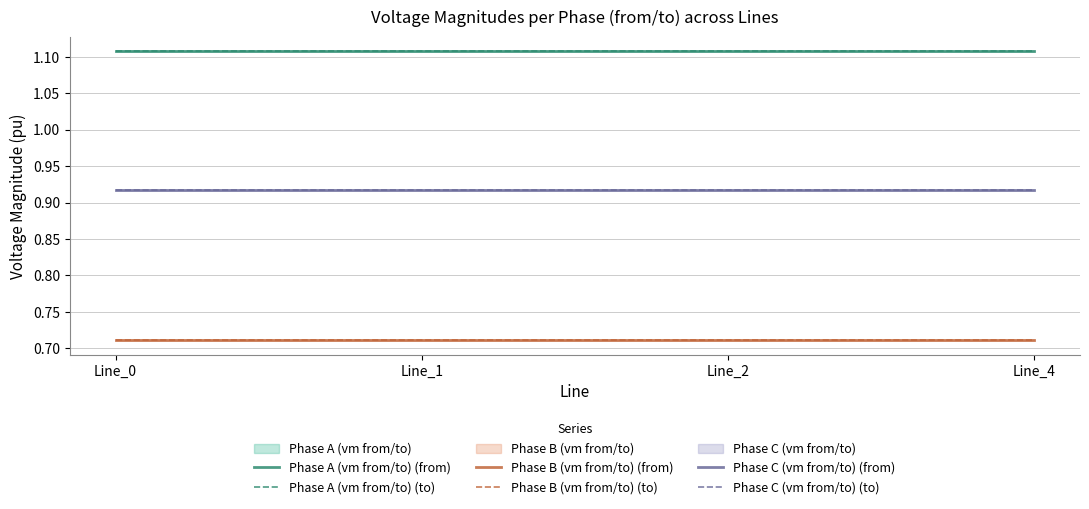

After their last crossing, which series has the higher values: Phase C (vm from/to) (to) or Phase C (vm from/to) (from)?

Phase C (vm from/to) (from)